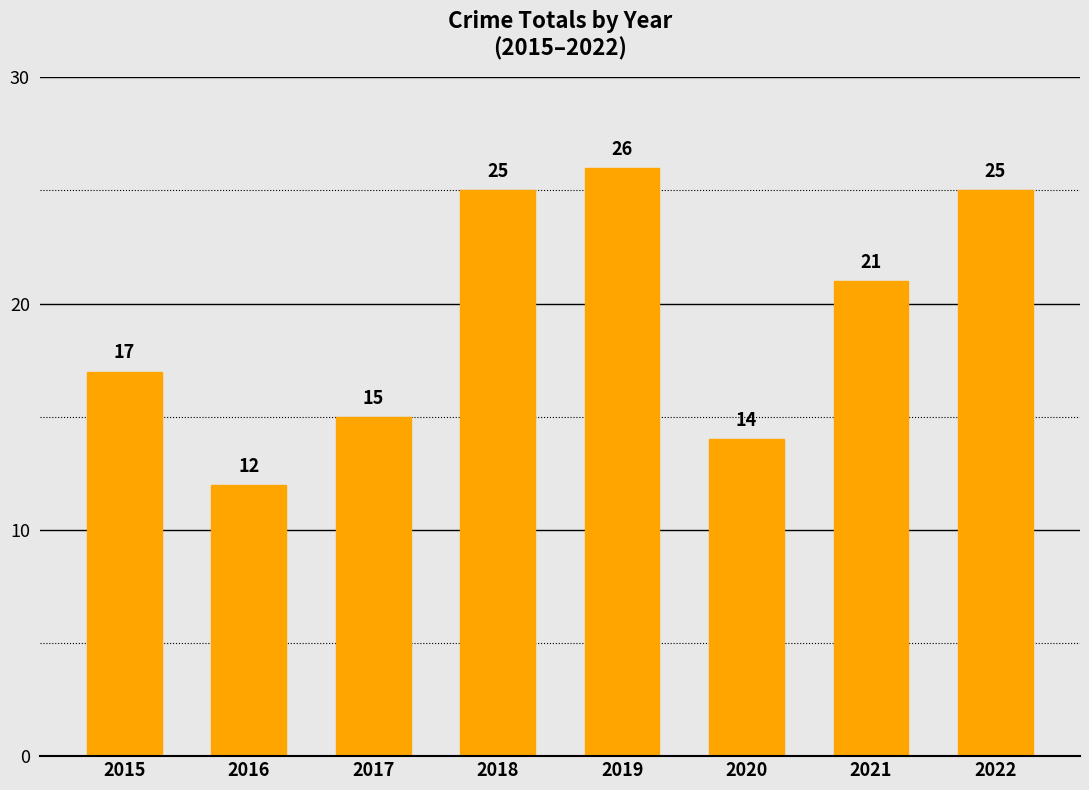

Approximately how many times larger is the value at 2020 compared to 2022?

0.6